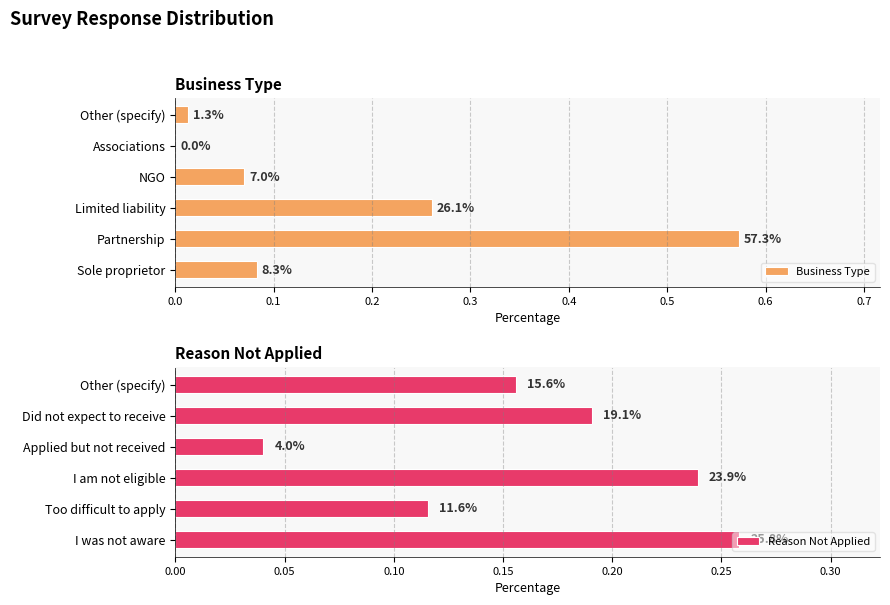

How many groups of bars are there?

6